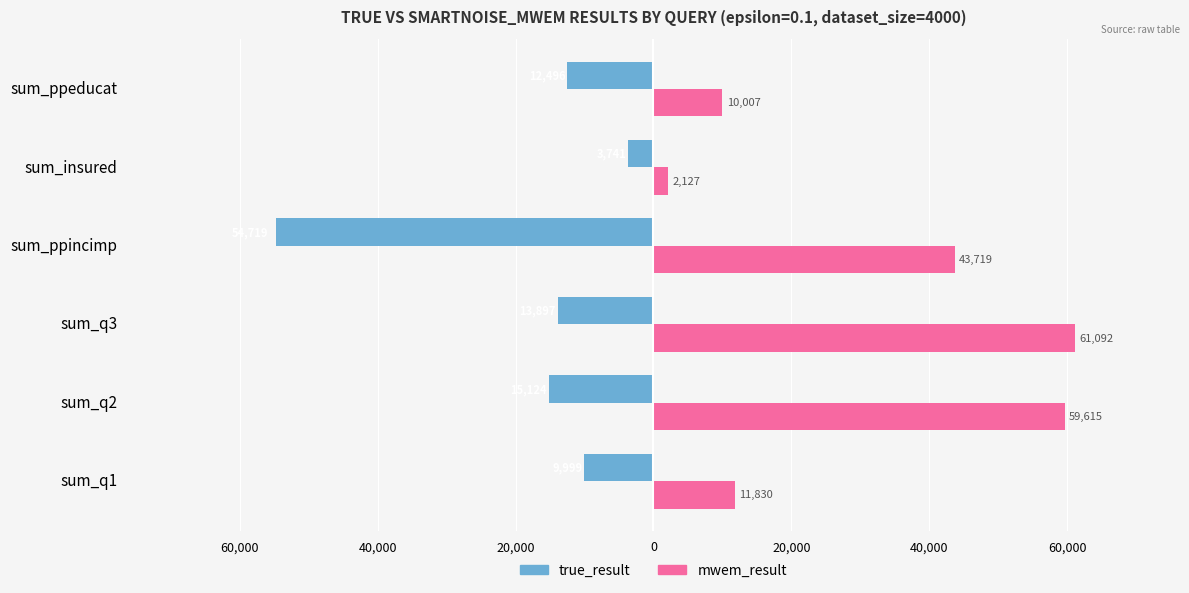

What are all the series names shown in the legend?

true_result, mwem_result